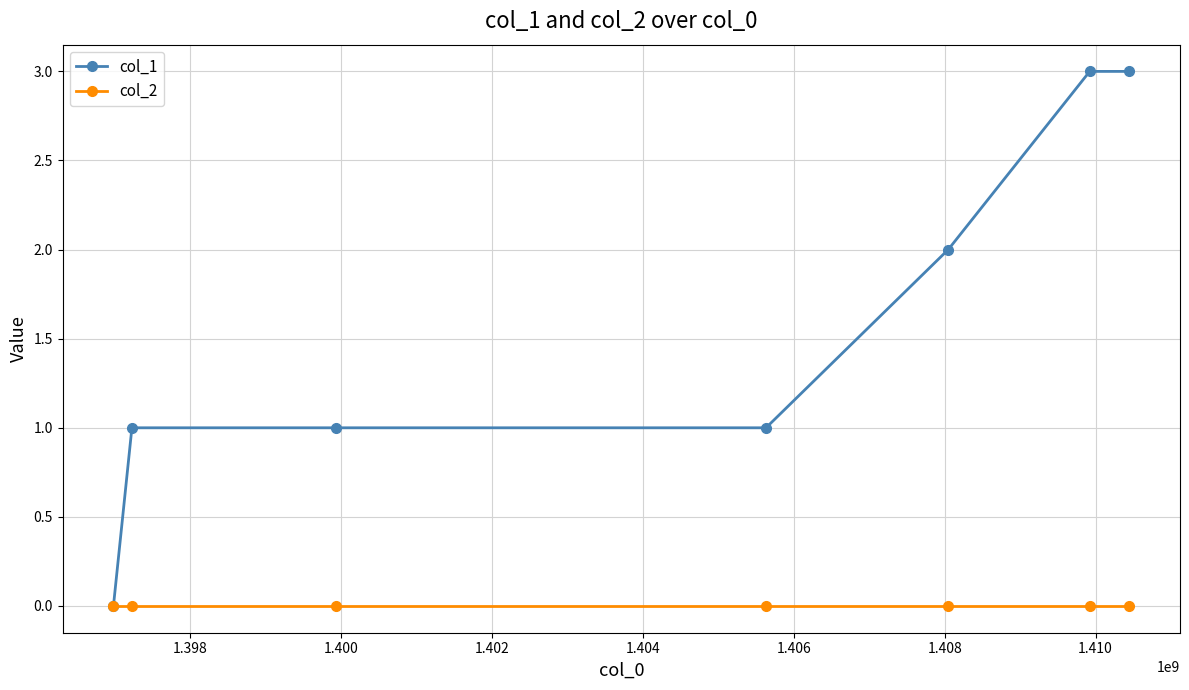

Reading left to right, list all the values displayed in this chart.

col_1: 0	1	1	1	2	3	3
col_2: 0	0	0	0	0	0	0